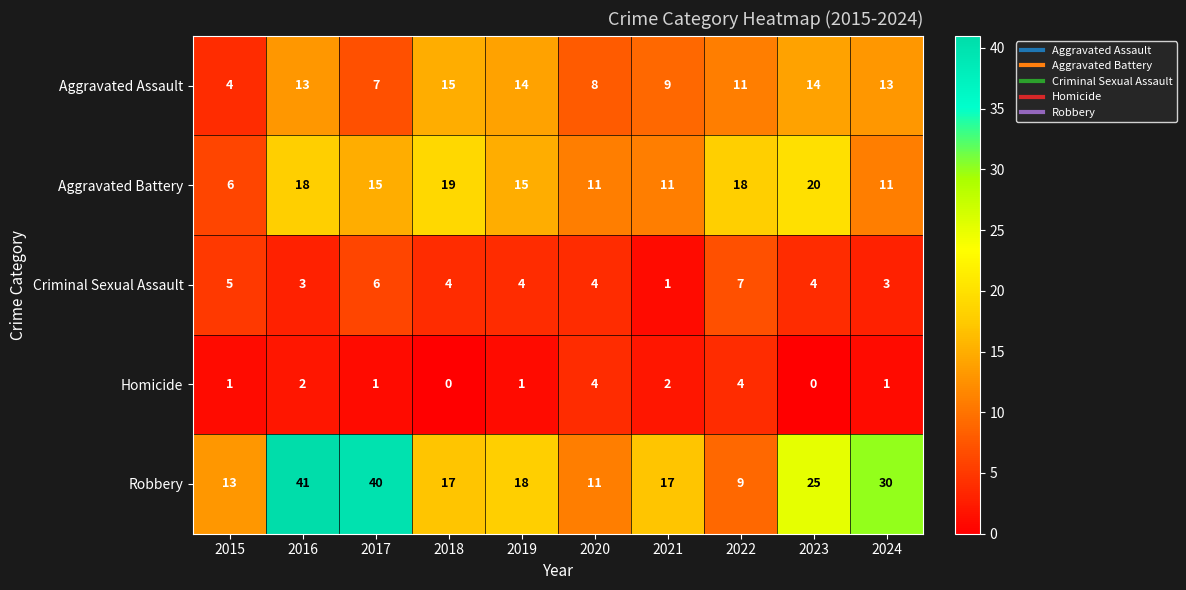

Rank the series at 2016 from lowest to highest value.

Homicide, Criminal Sexual Assault, Aggravated Assault, Aggravated Battery, Robbery